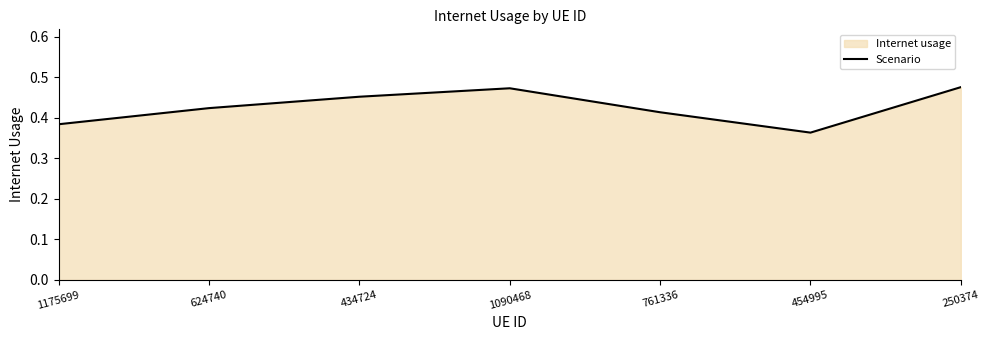

What is the average value?

0.4